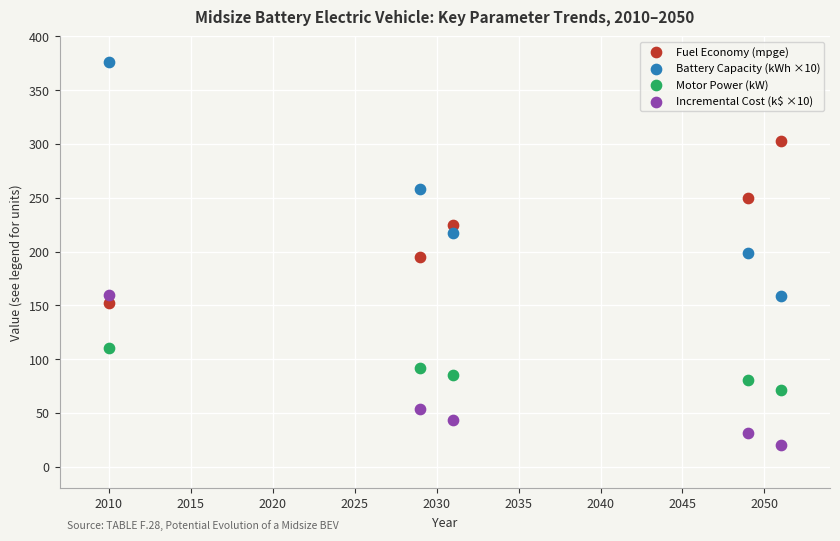

Which series has the widest spread of Y values?

Battery Capacity (kWh ×10)